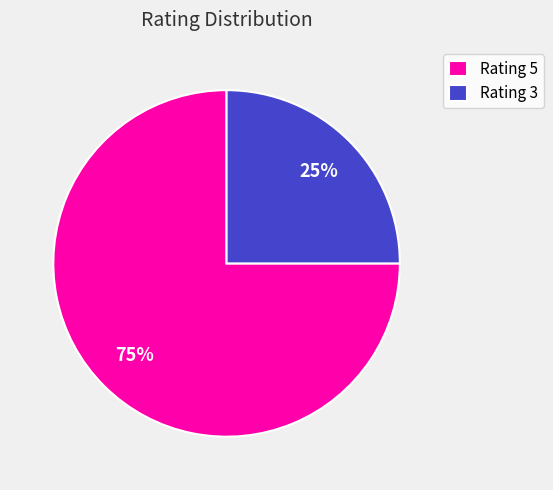

True or false: Rating 3 accounts for 25% of the total.

True